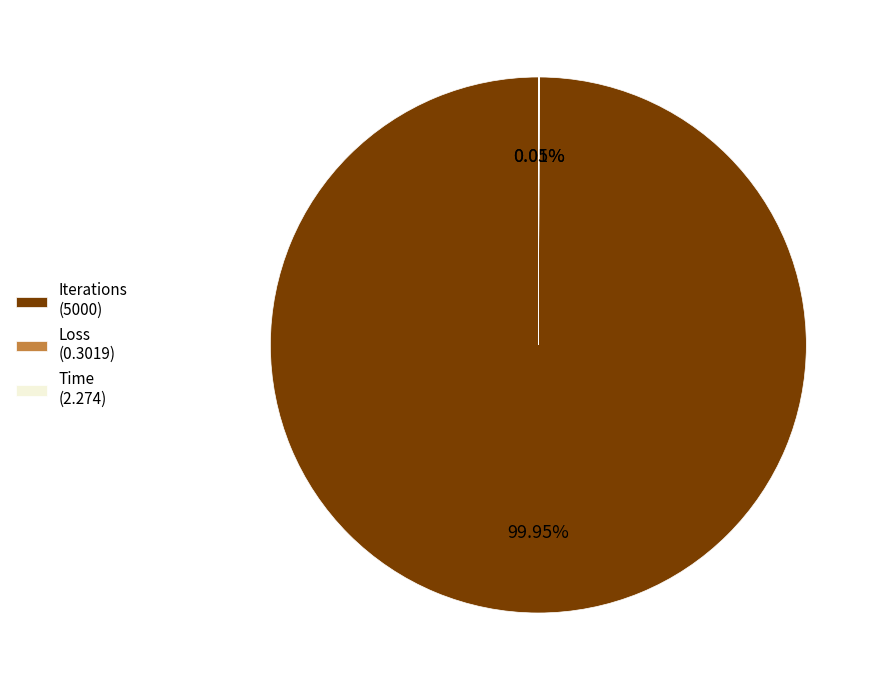

Is there any slice that represents more than half of the pie?

Yes